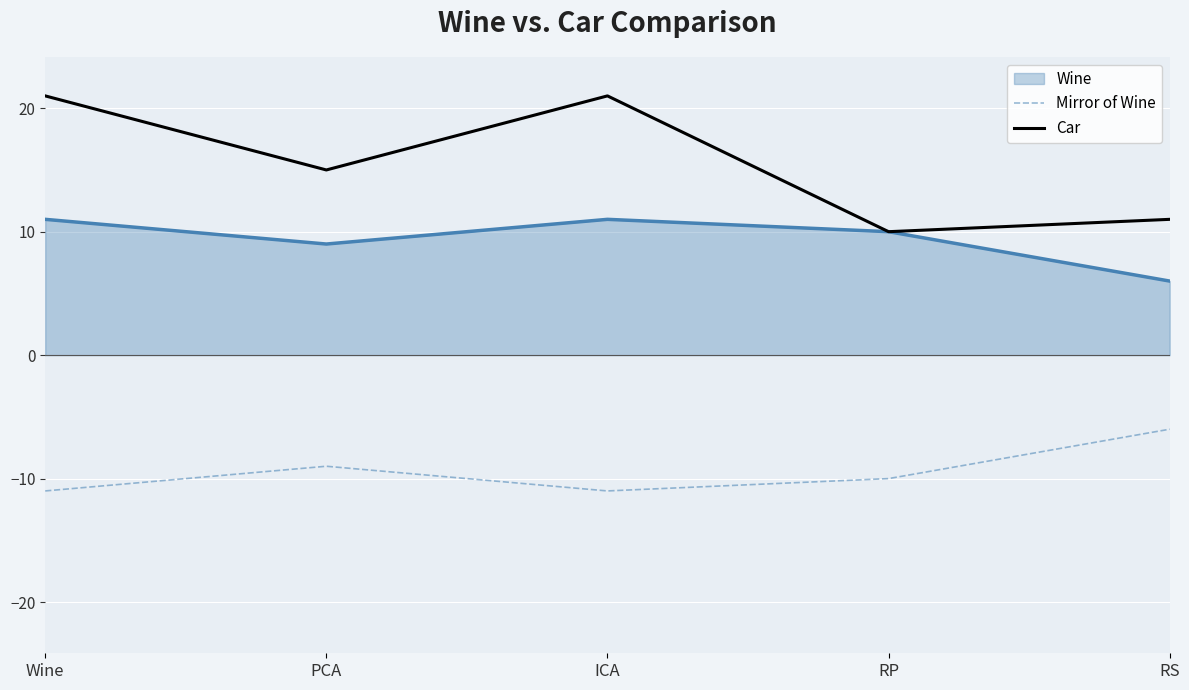

The Car series shows 21 at ICA. True or false?

True